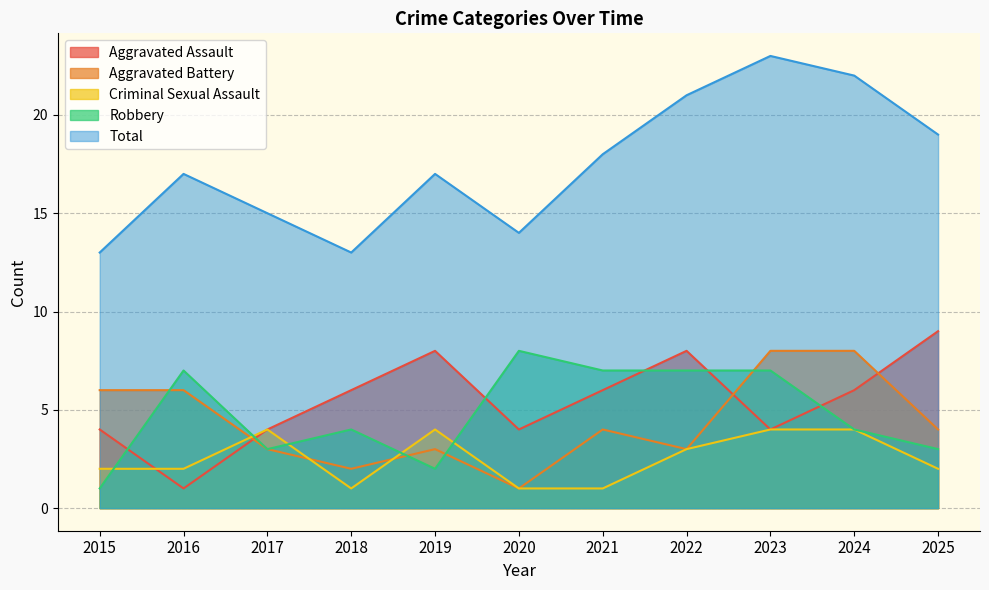

What is the average value of the Total series?

17